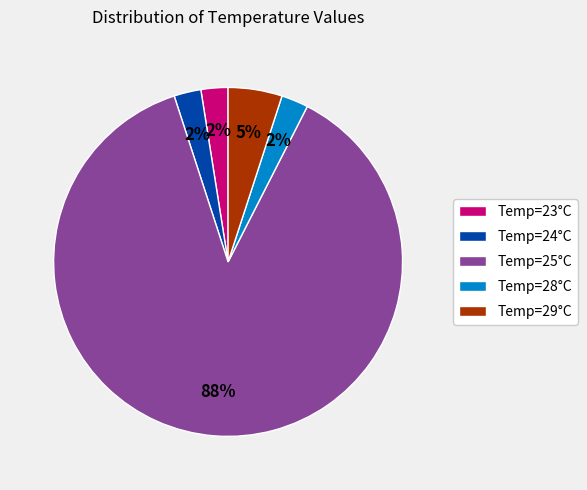

Is it true that Temp=24°C is 3% of the pie?

True